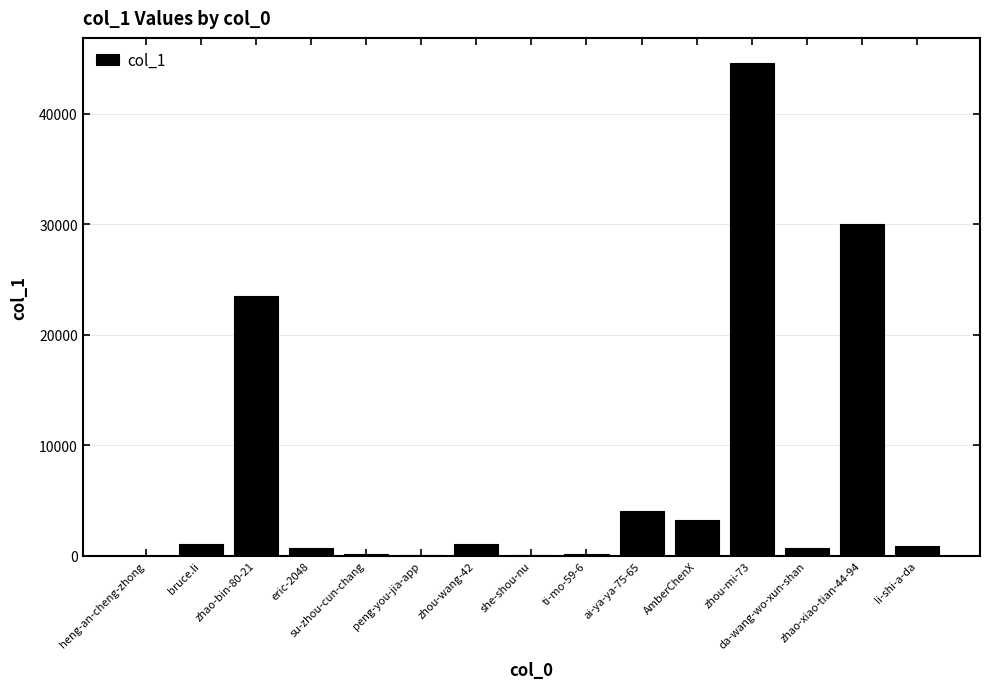

What is the greatest value displayed?

44616